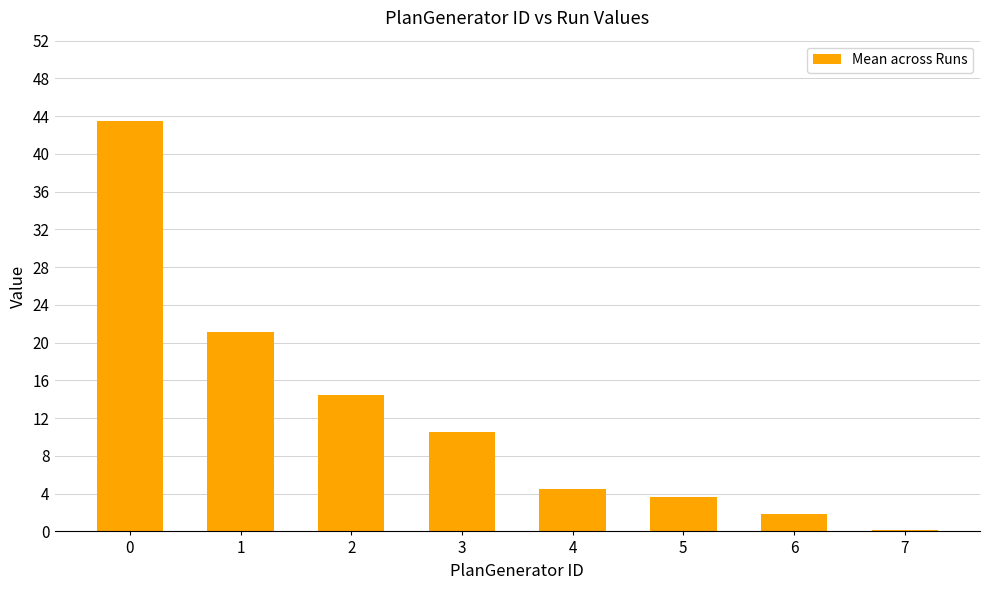

How many data points does each series have?

8